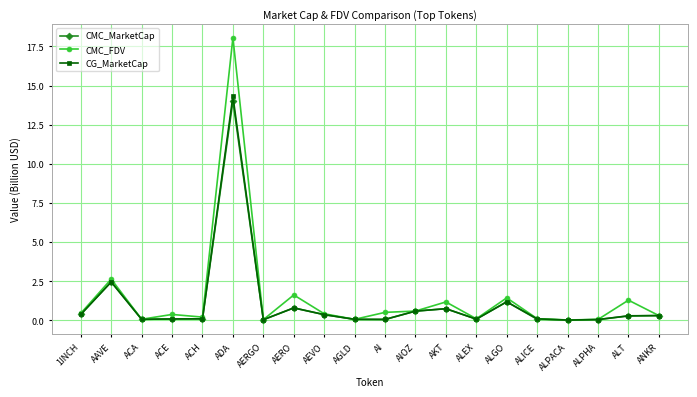

At which label does CMC_MarketCap reach its peak?

ADA